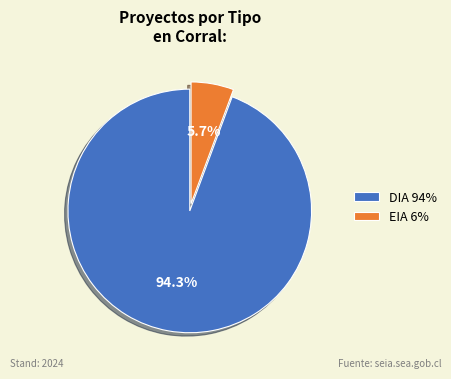

To the nearest percent, what is the difference between the largest and smallest slice percentages?

89%